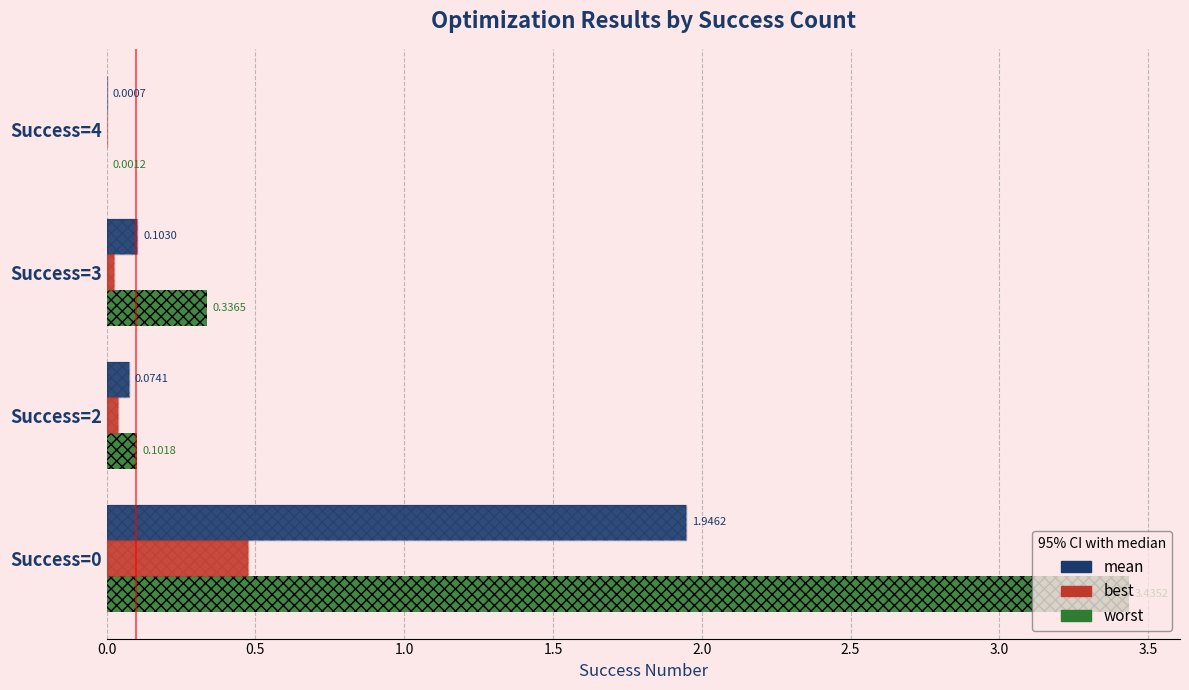

How many bars are there in each group?

3